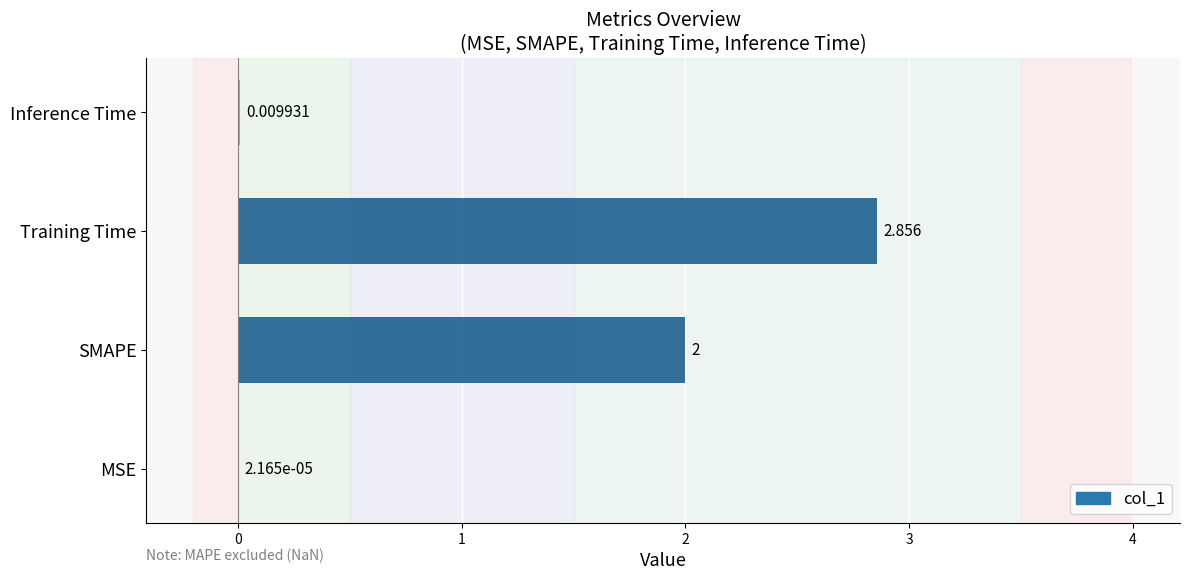

At which label is the value closest to 1?

Inference Time